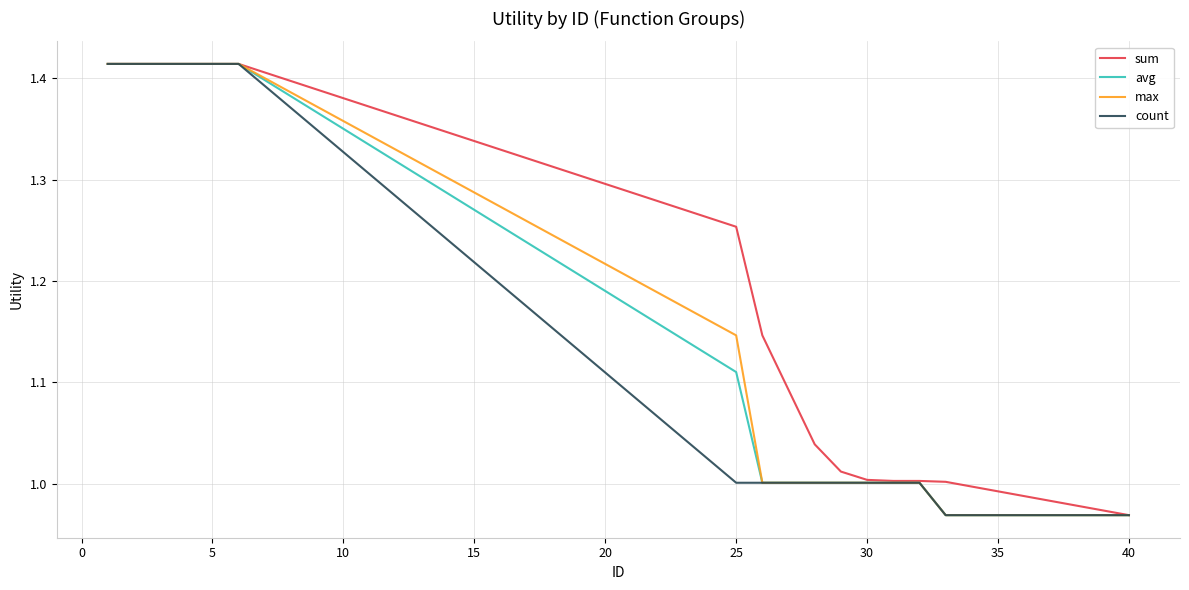

What are all the series names shown in the legend?

sum, avg, max, count